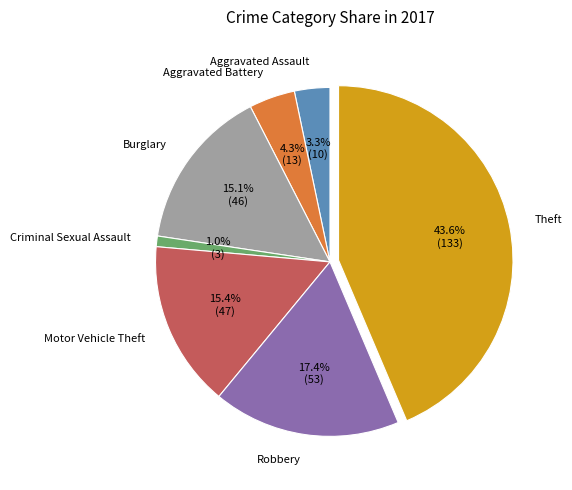

What is the ratio of the value at Burglary to the value at Aggravated Assault?

4.6